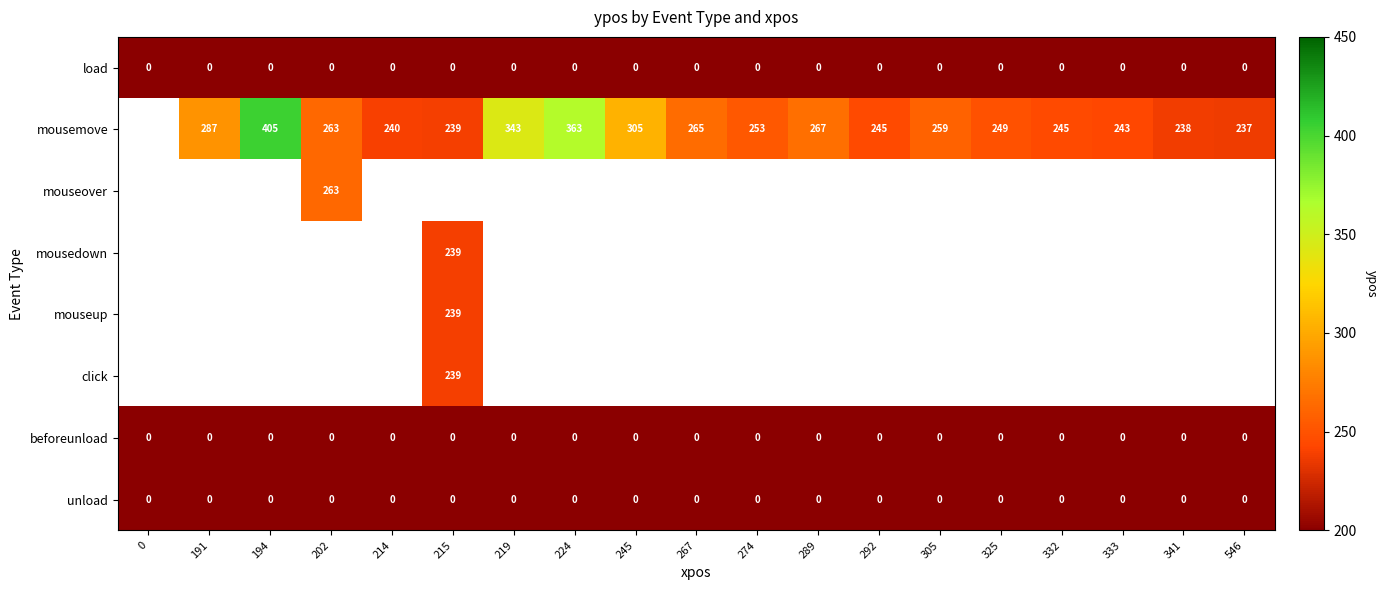

The unload series shows 0 at 325. True or false?

True